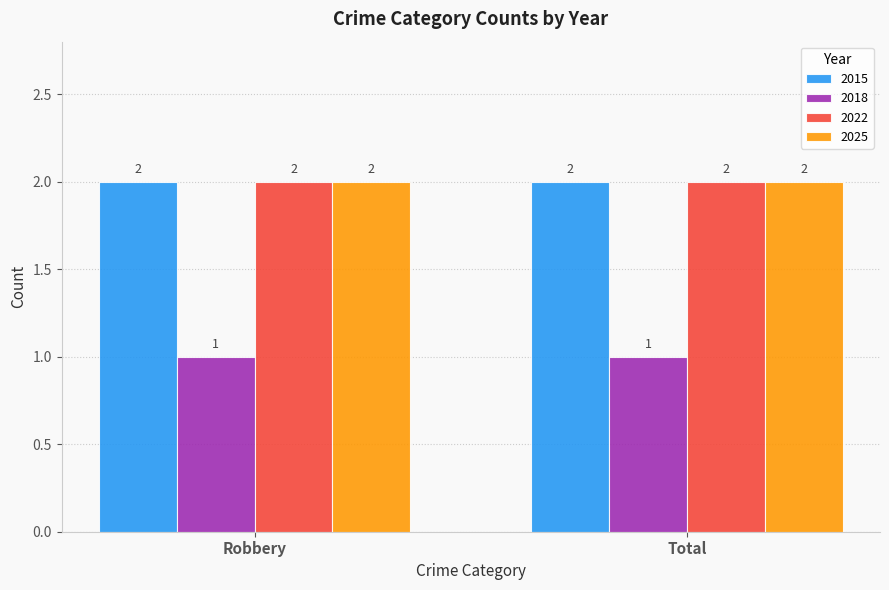

What is the total value across all series at Robbery?

7